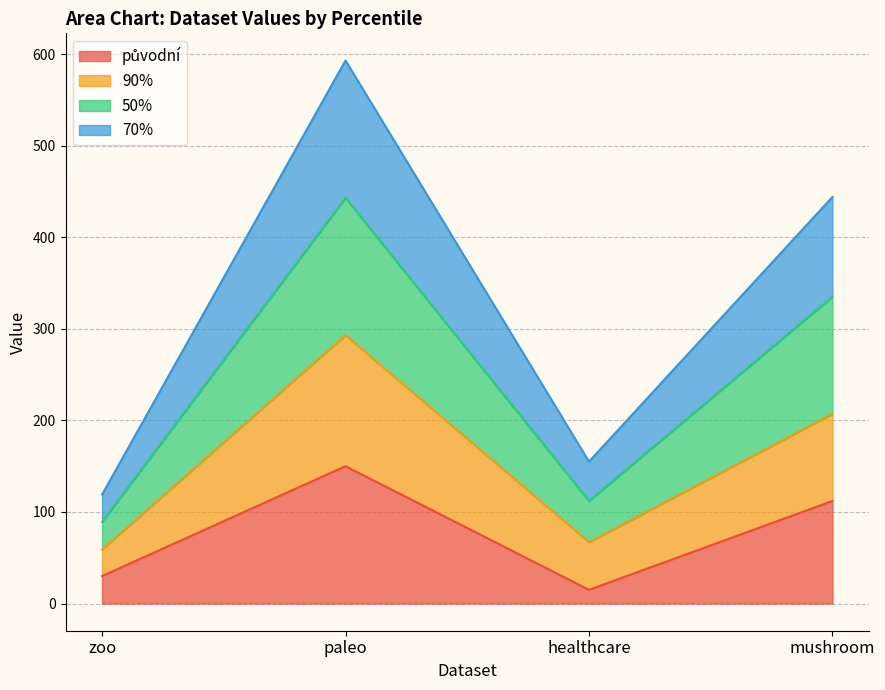

What is the total value across all series at zoo?

119